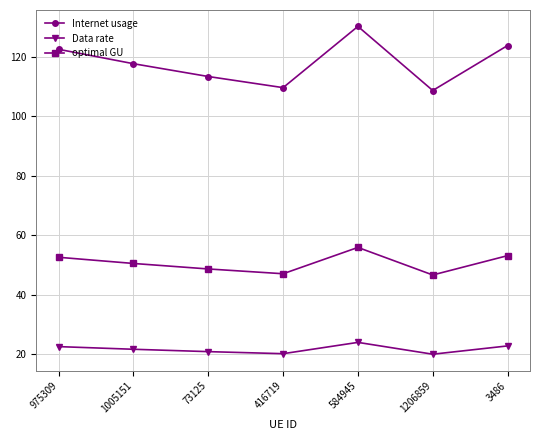

The optimal GU series shows 55.9 at 584945. True or false?

True